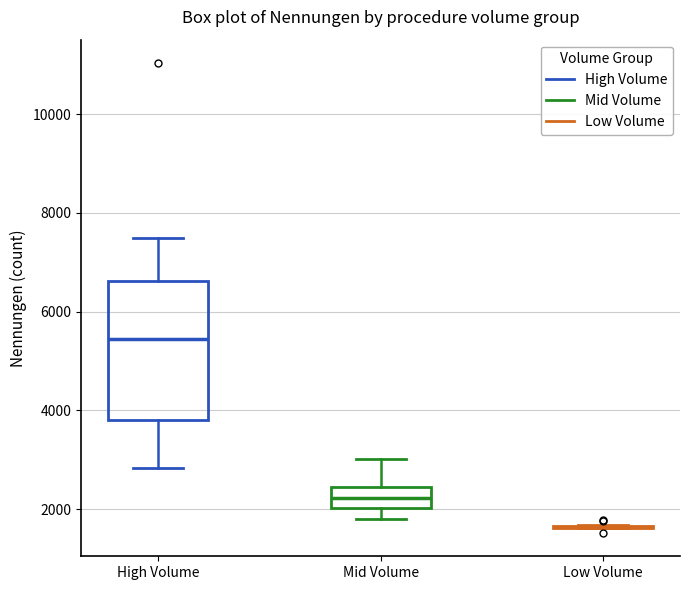

Reading left to right, transcribe this box plot: for each box, give where its median line is, the range the box spans, and where its two whiskers end, as read against the y-axis. The values are not printed on the chart, so give them approximately, as read against the axis.

High Volume: median 5400, box 3800 to 6600, whiskers 2800 to 7400
Mid Volume: median 2200, box 2000 to 2400, whiskers 1800 to 3000
Low Volume: box collapsed to a line at 1600, whiskers 1600 to 1600